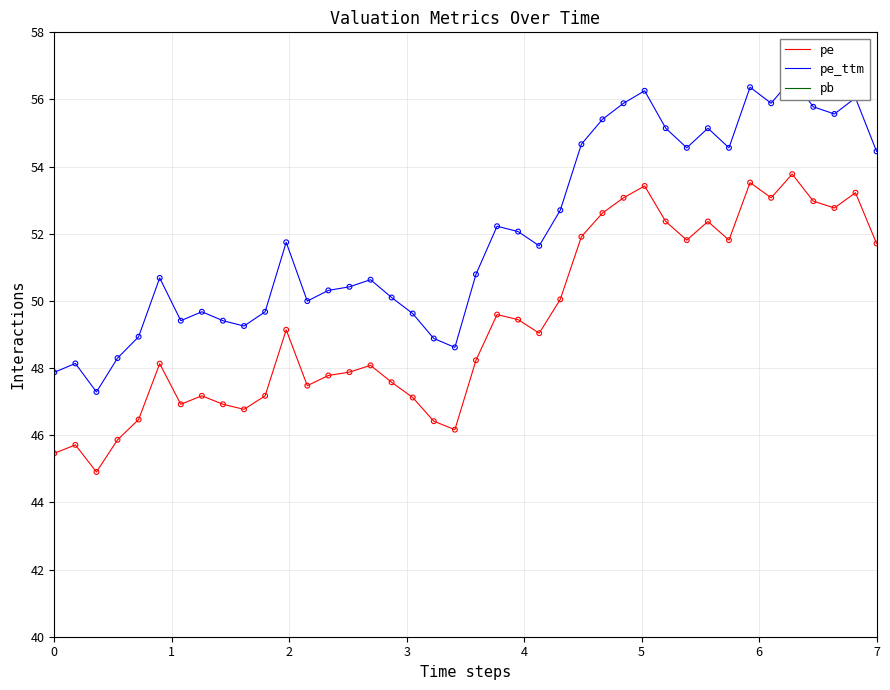

Which series has the largest Y range (max minus min)?

pe_ttm